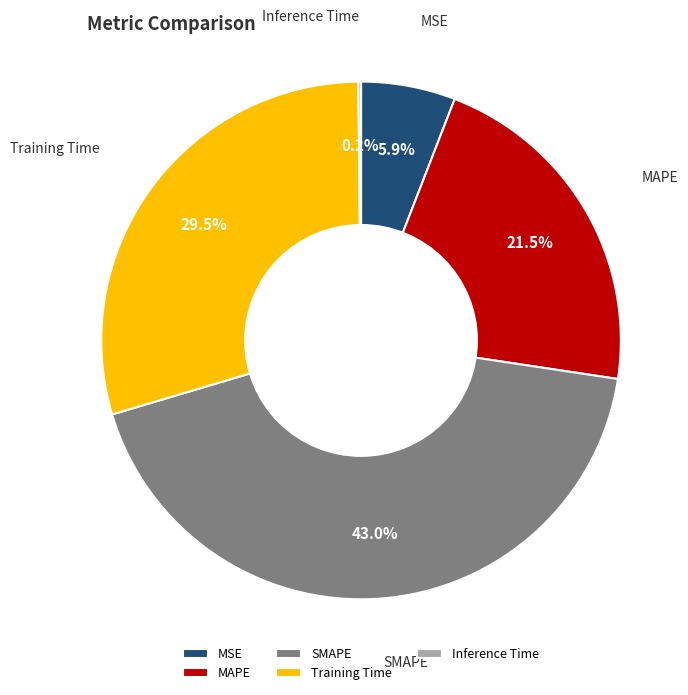

To the nearest percent, what is the combined percentage of SMAPE and Training Time?

72%